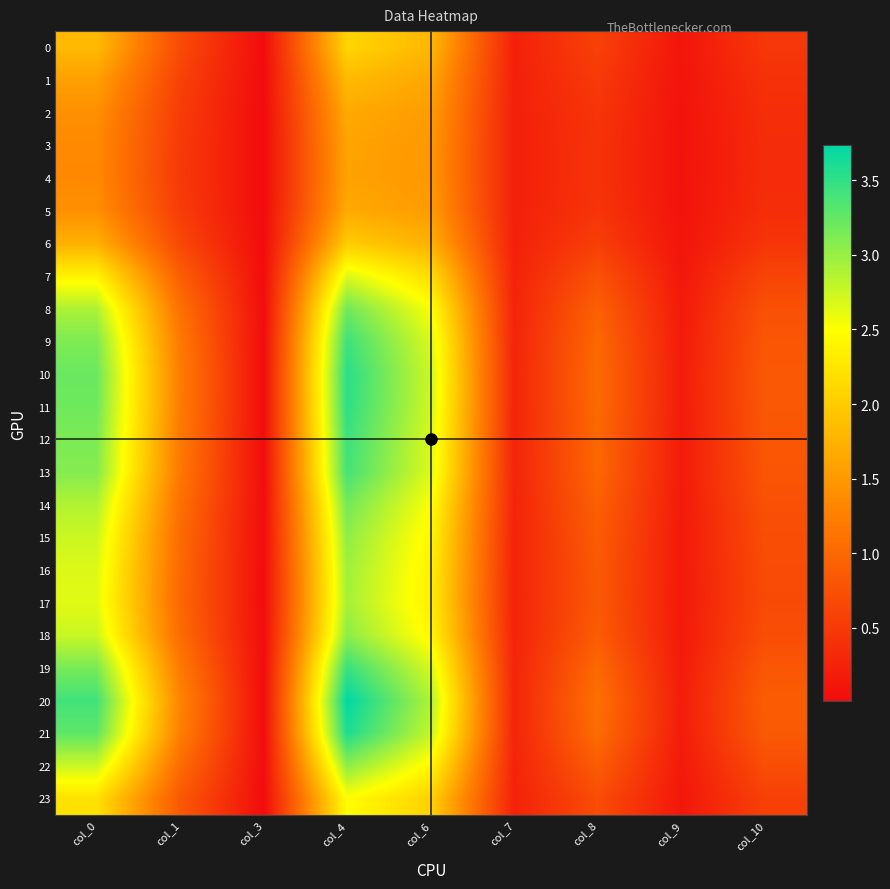

What is the difference between the highest and lowest values at col_6?

1.4